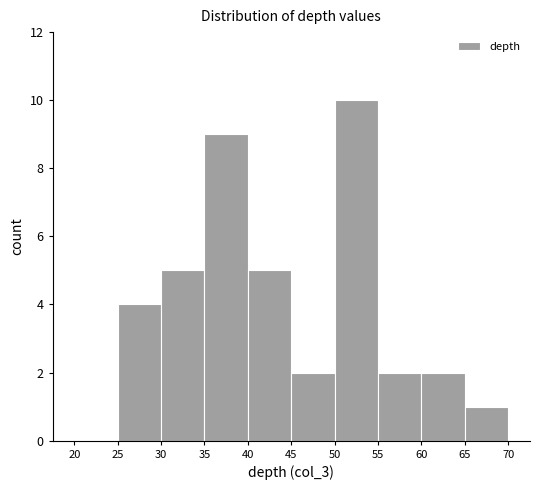

Over which range of the x-axis is the bar tallest?

50 to 55